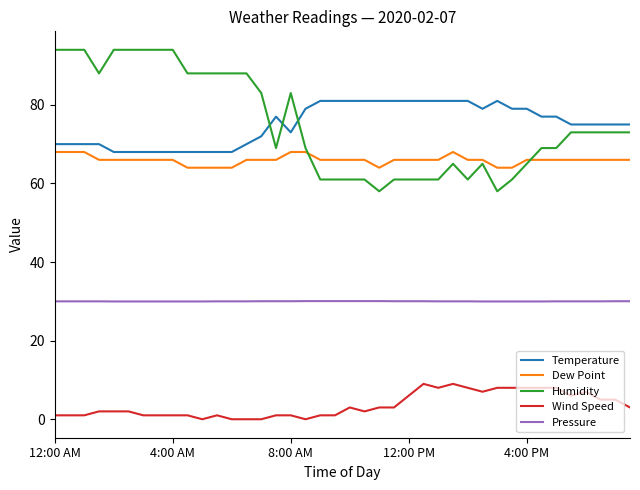

True or false: Pressure and Wind Speed intersect in this chart.

False